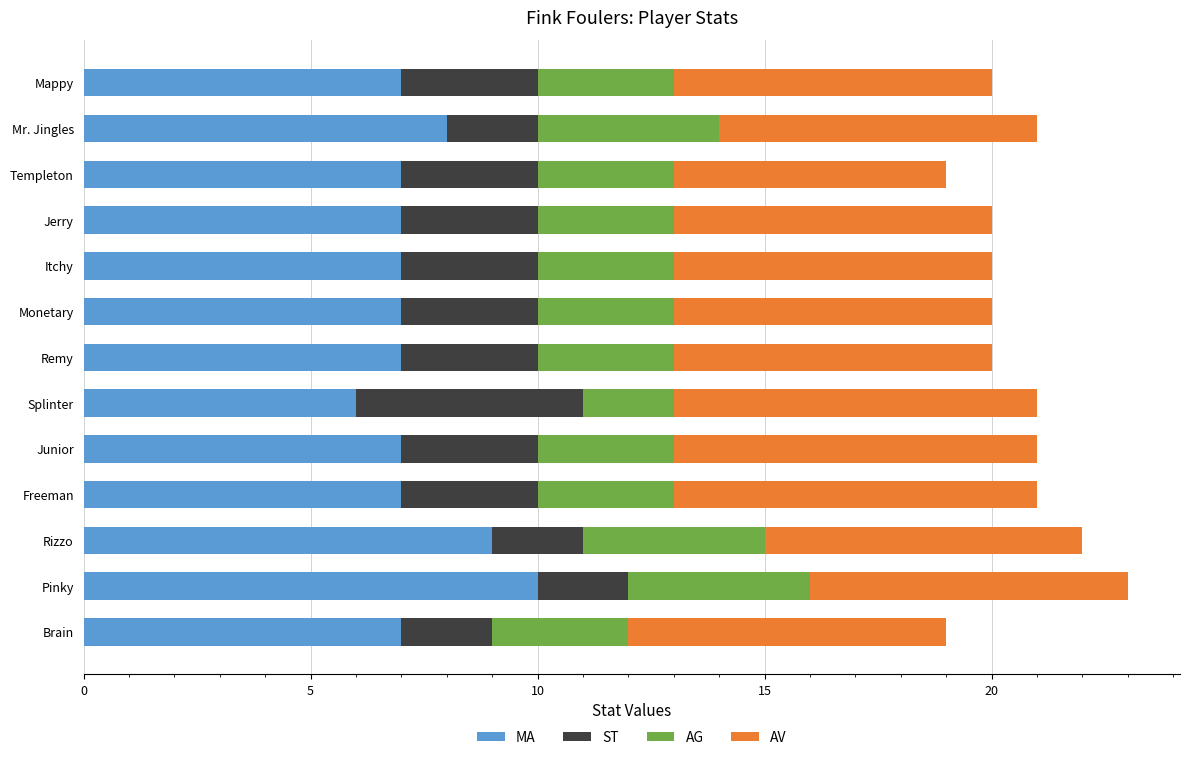

At which label does MA reach its peak?

Pinky